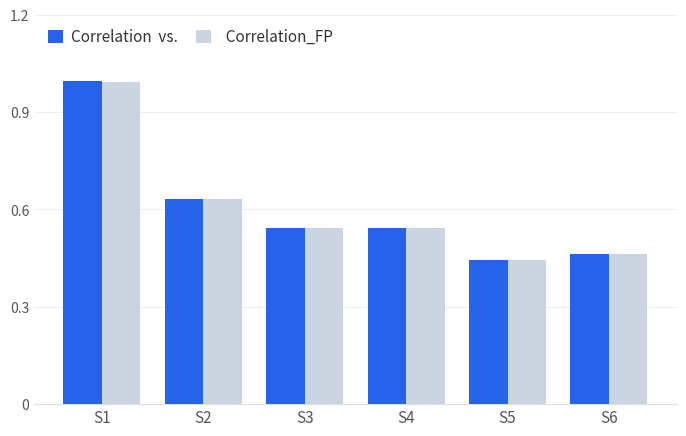

What is the greatest value displayed?

1.0